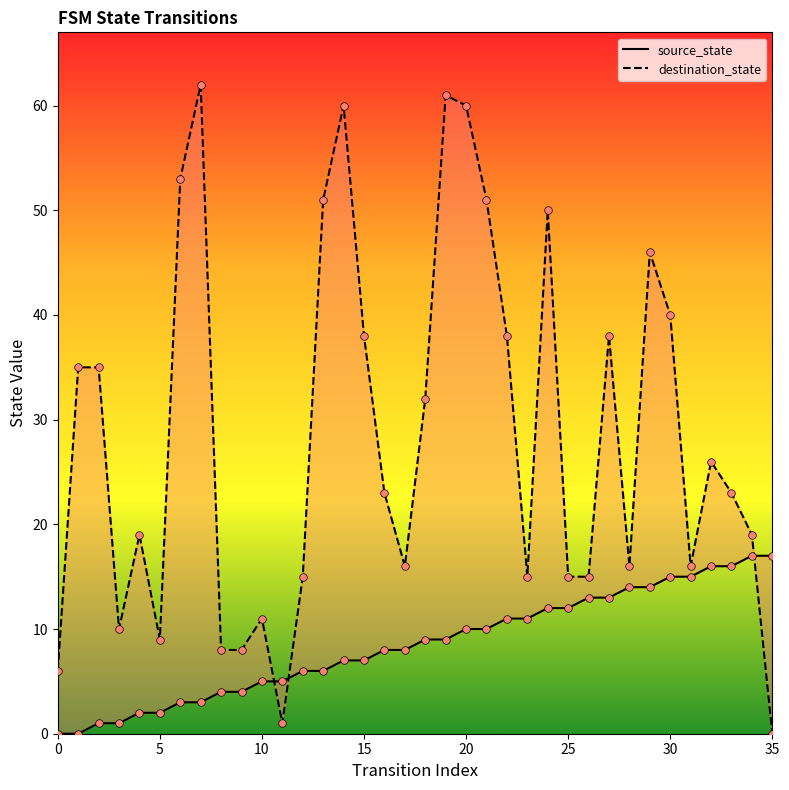

Which series contains the highest Y value?

destination_state